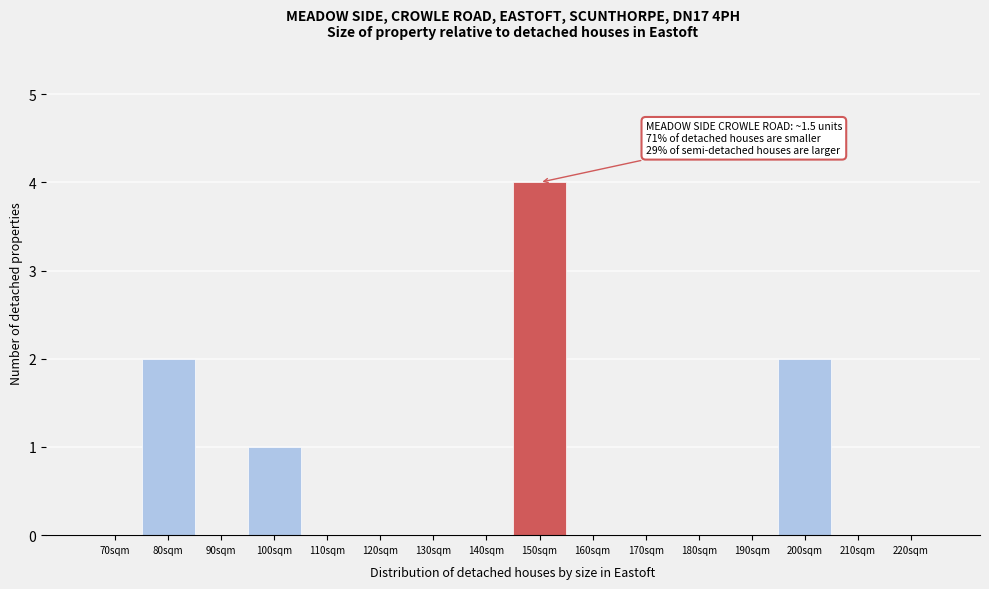

Reading left to right, extract all data points from this chart.

70sqm=0	80sqm=2	90sqm=0	100sqm=1	110sqm=0	120sqm=0	130sqm=0	140sqm=0	150sqm=4	160sqm=0	170sqm=0	180sqm=0	190sqm=0	200sqm=2	210sqm=0	220sqm=0